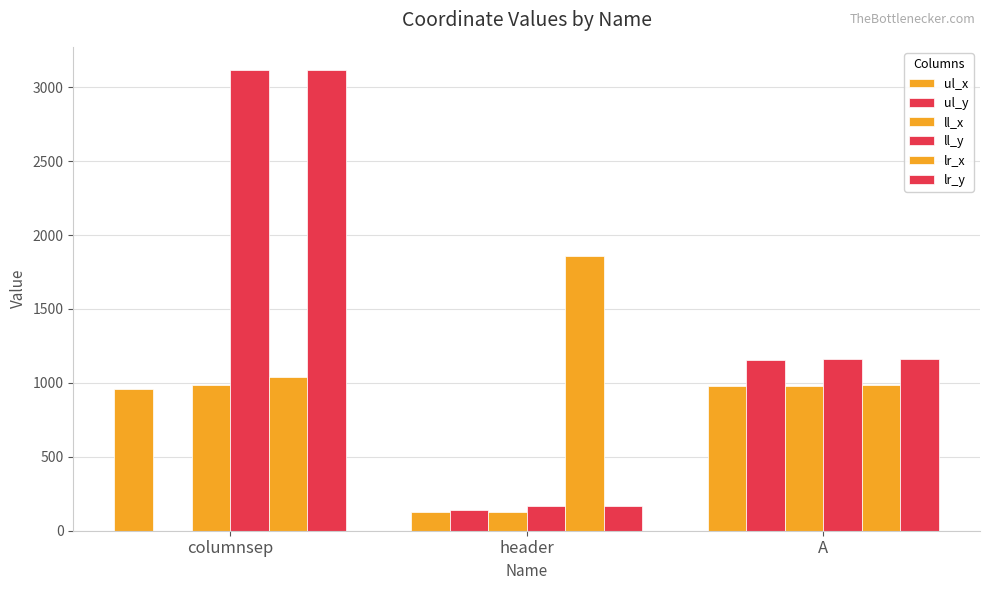

How many series are shown in this chart?

6